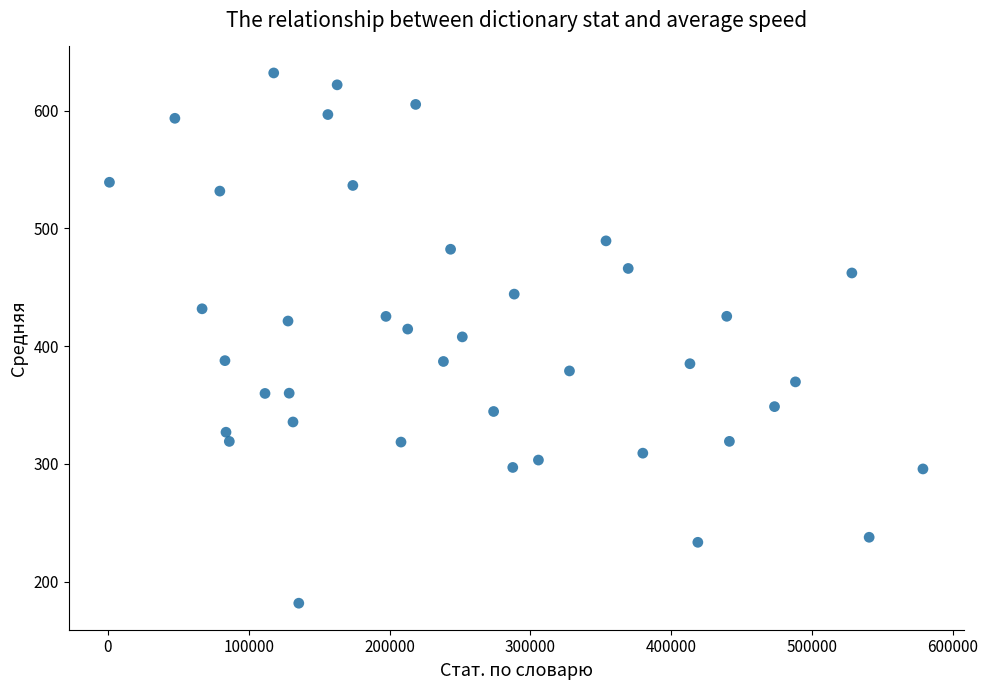

What is the range of X values (max minus min)?

577482.0